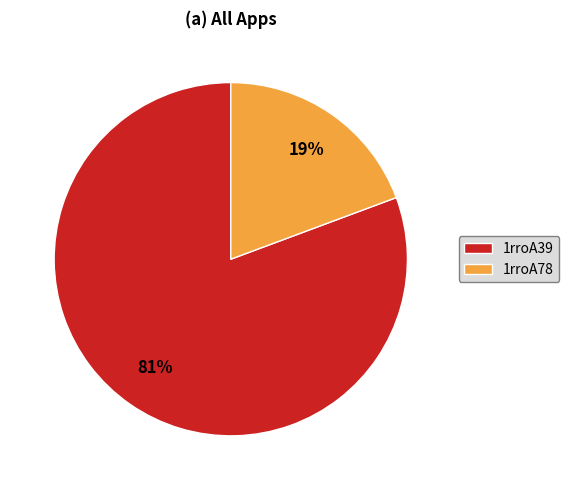

Is 1rroA78 the majority of the pie?

No